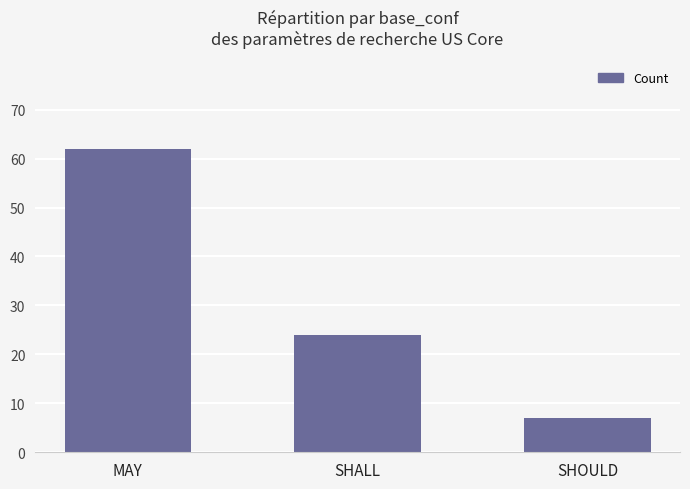

What is the greatest value displayed?

62